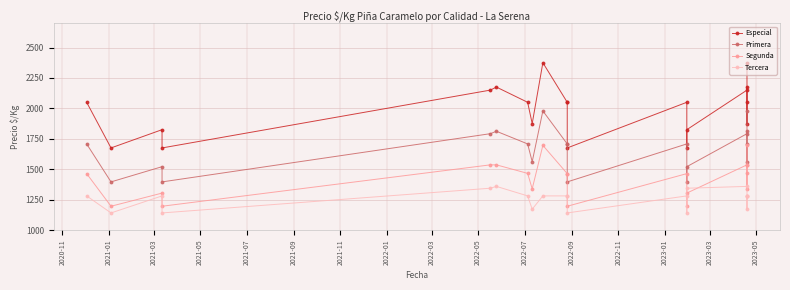

True or false: Primera has more than 0 interior local peaks.

True